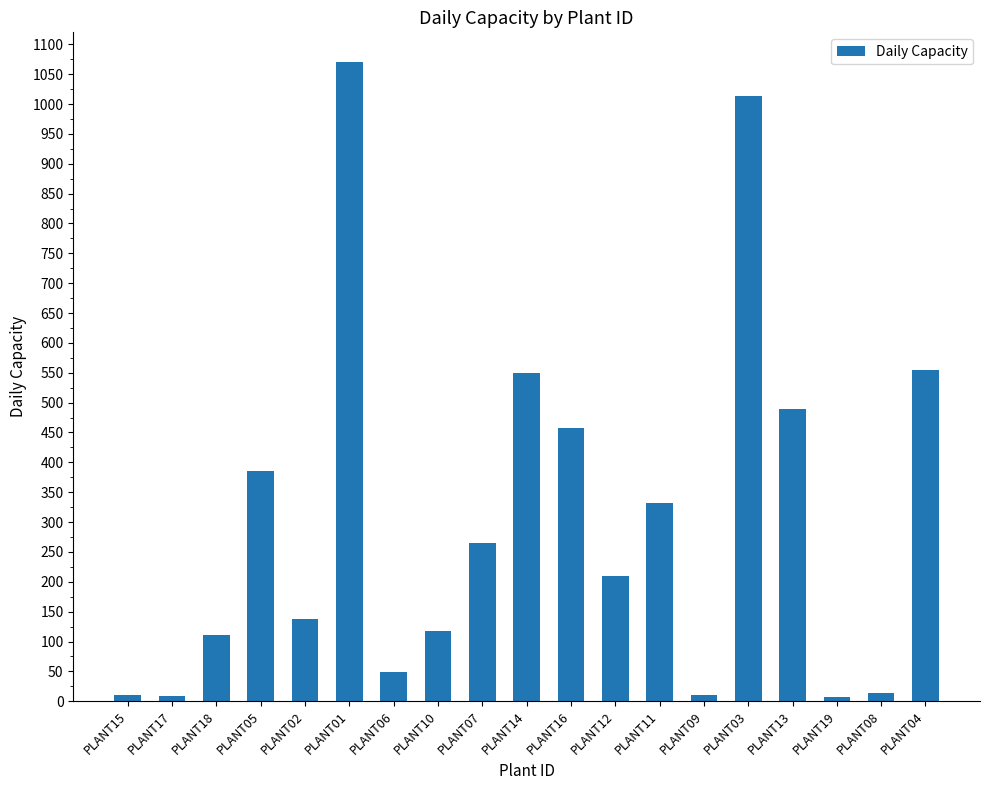

The value at PLANT08 is 14. True or false?

True